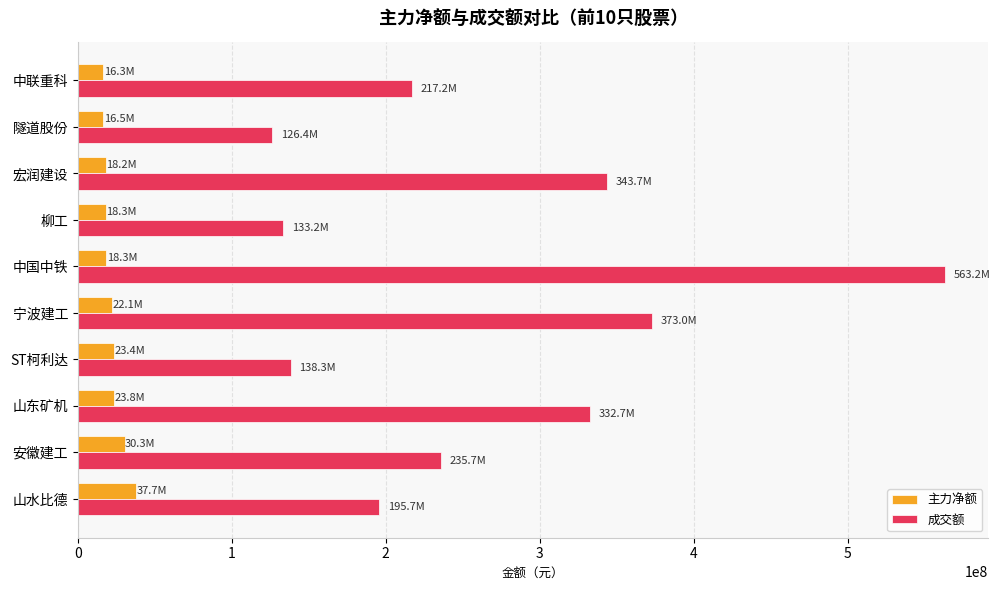

At which category is the sum across all series the highest?

中国中铁